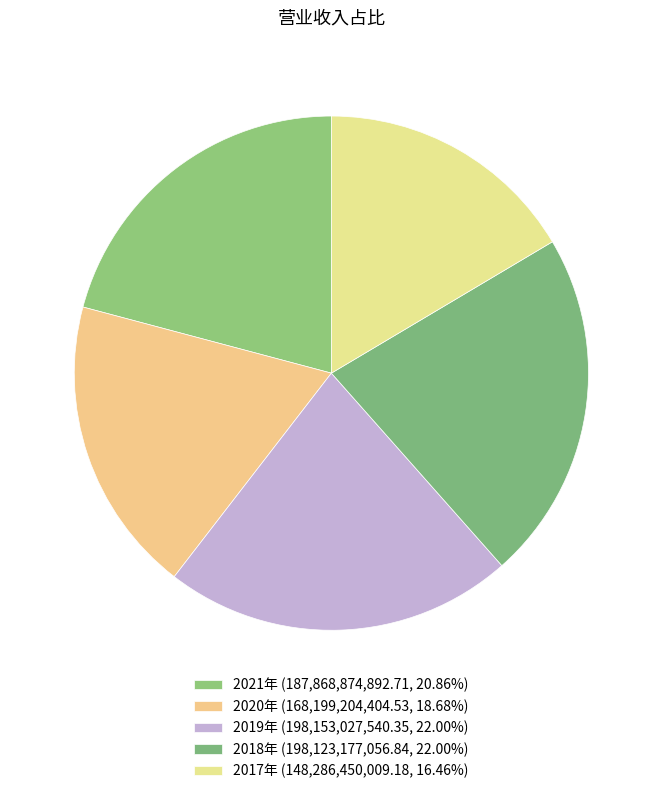

Is there a majority slice in this chart?

No